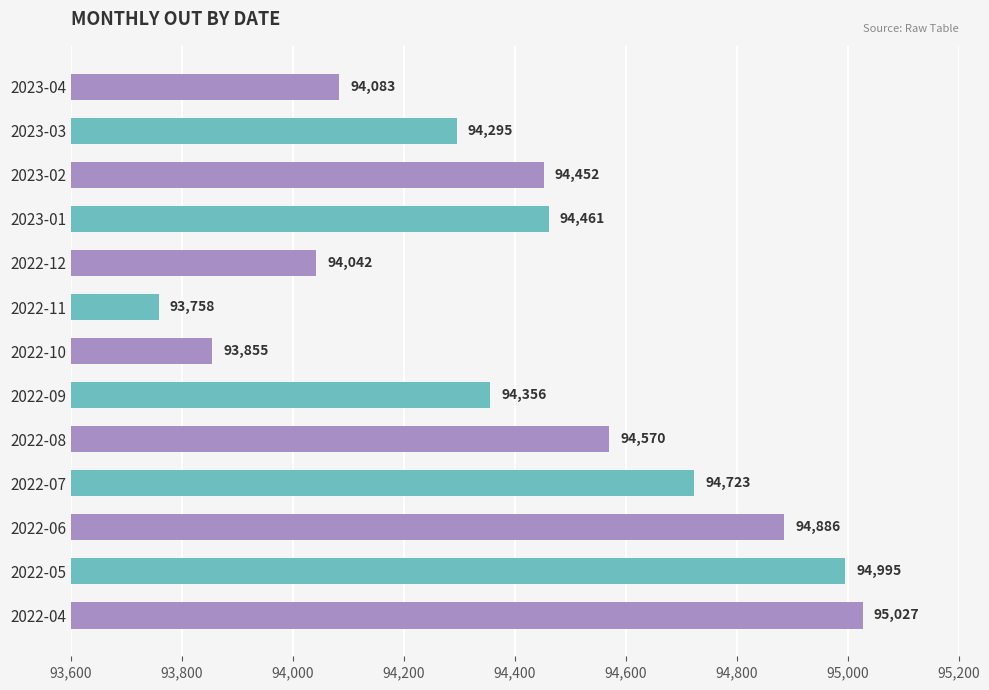

Reading bottom to top, extract all data points from this chart.

2022-04=95027	2022-05=94995	2022-06=94886	2022-07=94723	2022-08=94570	2022-09=94356	2022-10=93855	2022-11=93758	2022-12=94042	2023-01=94461	2023-02=94452	2023-03=94295	2023-04=94083